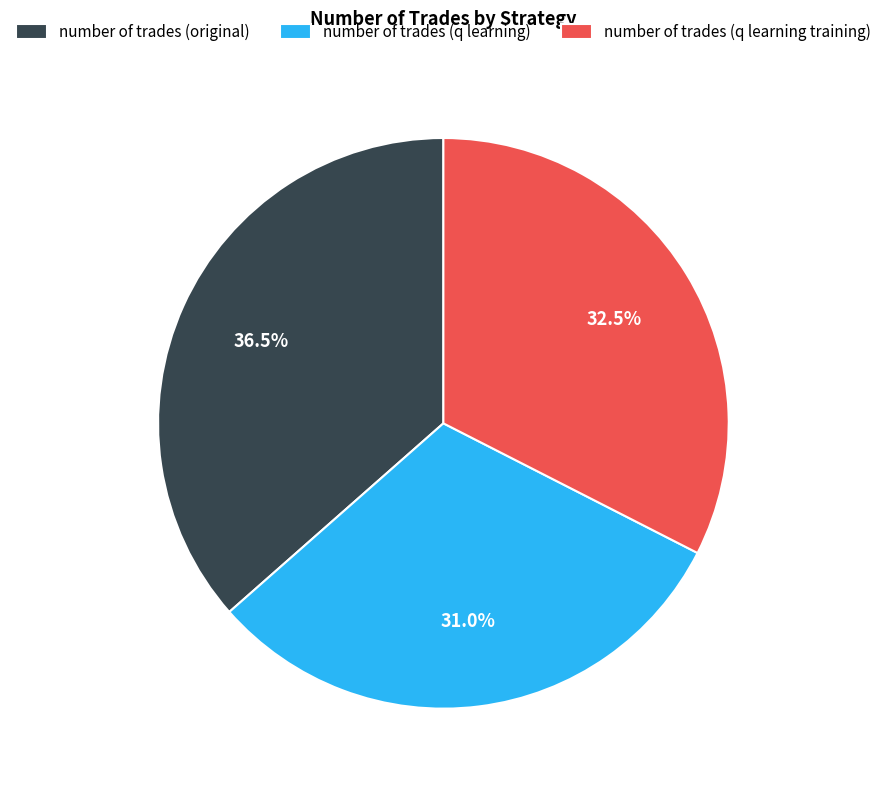

What is the smallest slice in the pie chart?

number of trades (q learning)